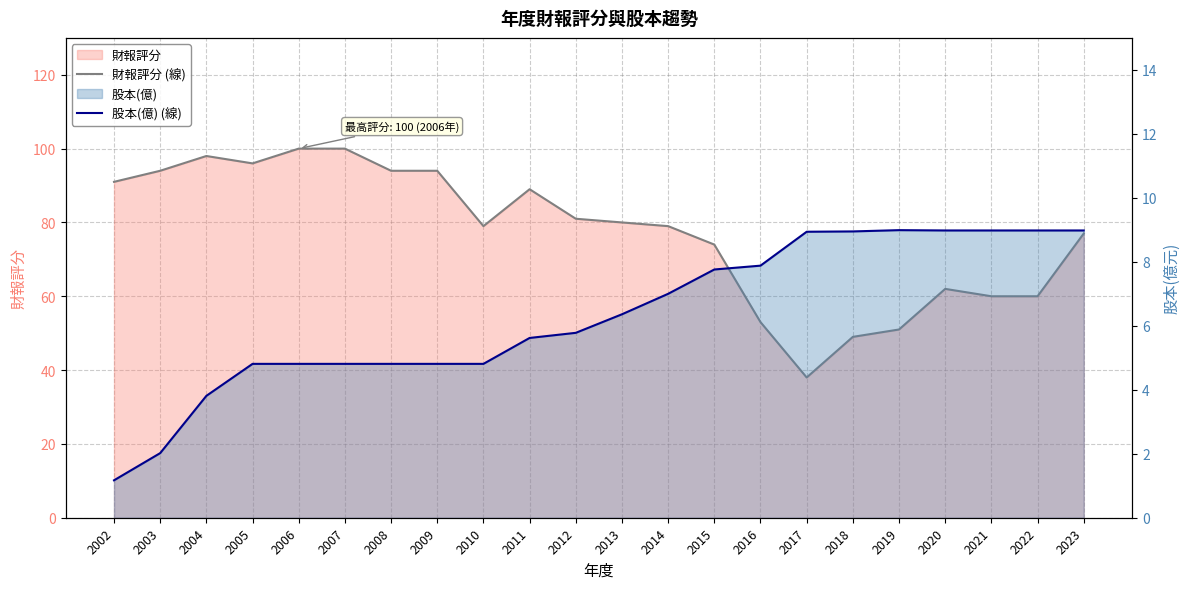

What is the difference between the maximum and minimum values in the 財報評分 (線) series?

62.0